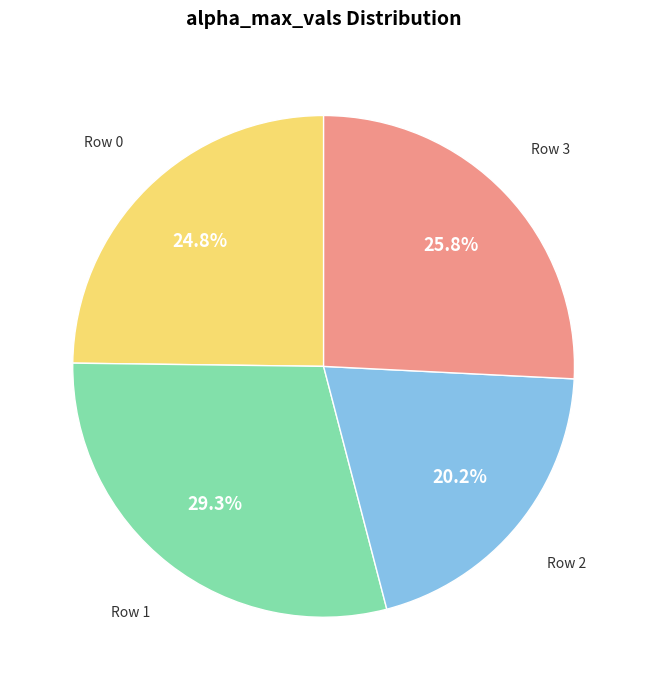

Is the sum of Row 2 and Row 3 greater than half?

No